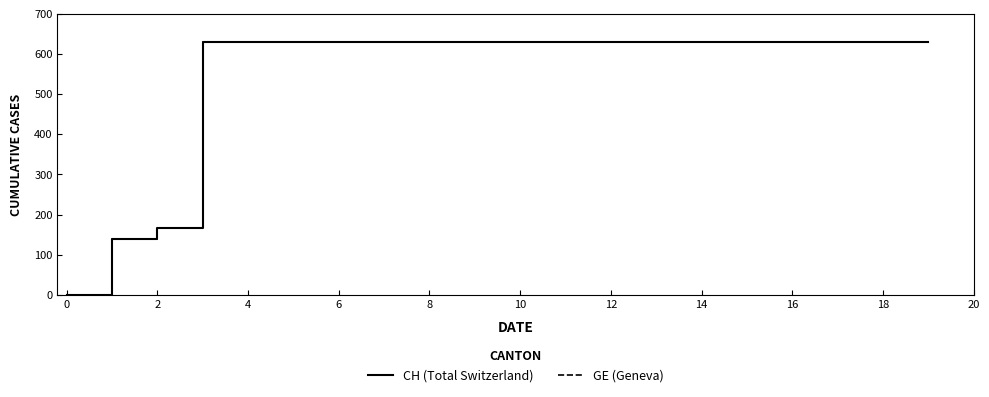

True or false: CH (Total Switzerland) and GE (Geneva) intersect in this chart.

False